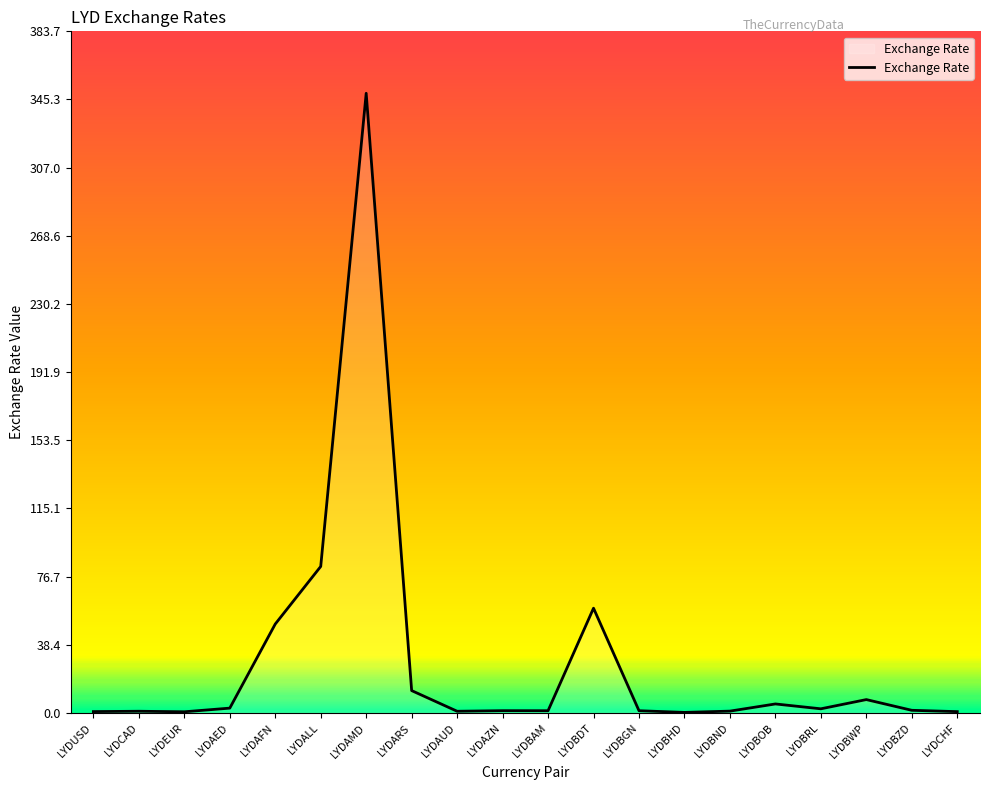

At which label does the data first exceed 1?

LYDAED